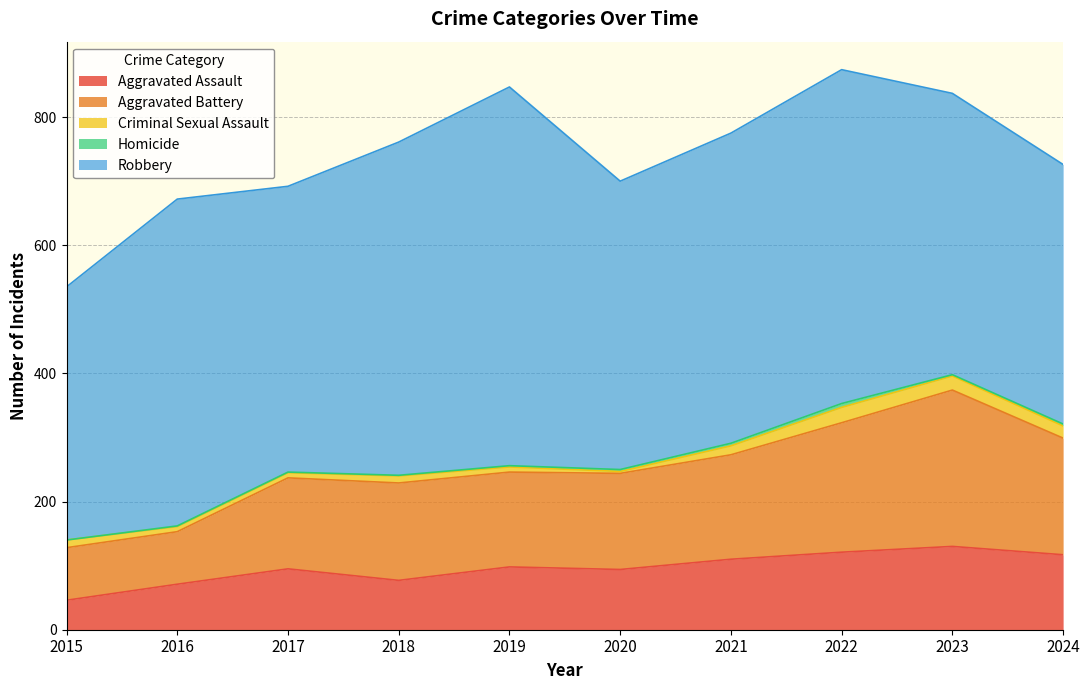

At which category does the chart reach its minimum across all series?

2015